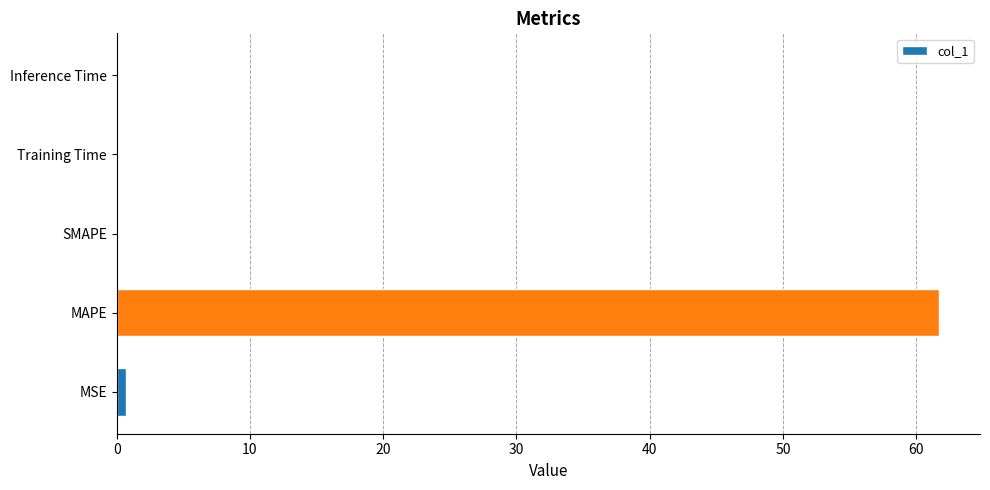

At which category does the chart reach its peak across all series?

MAPE